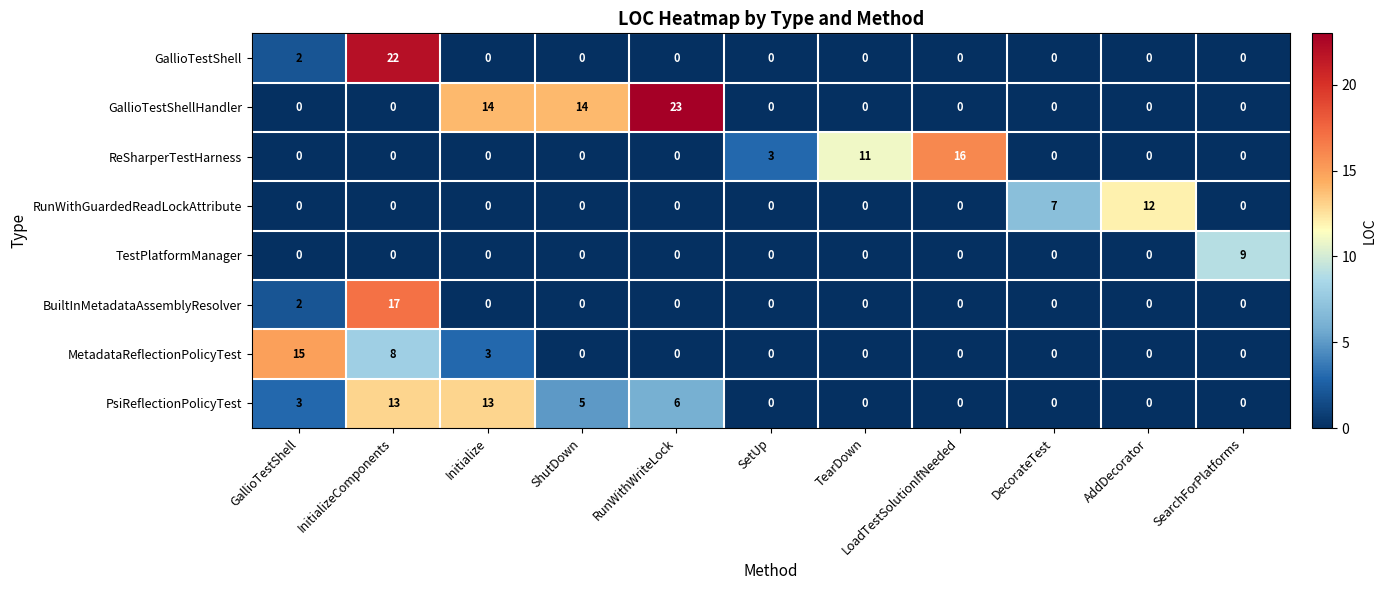

What is the sum of all GallioTestShellHandler values?

51